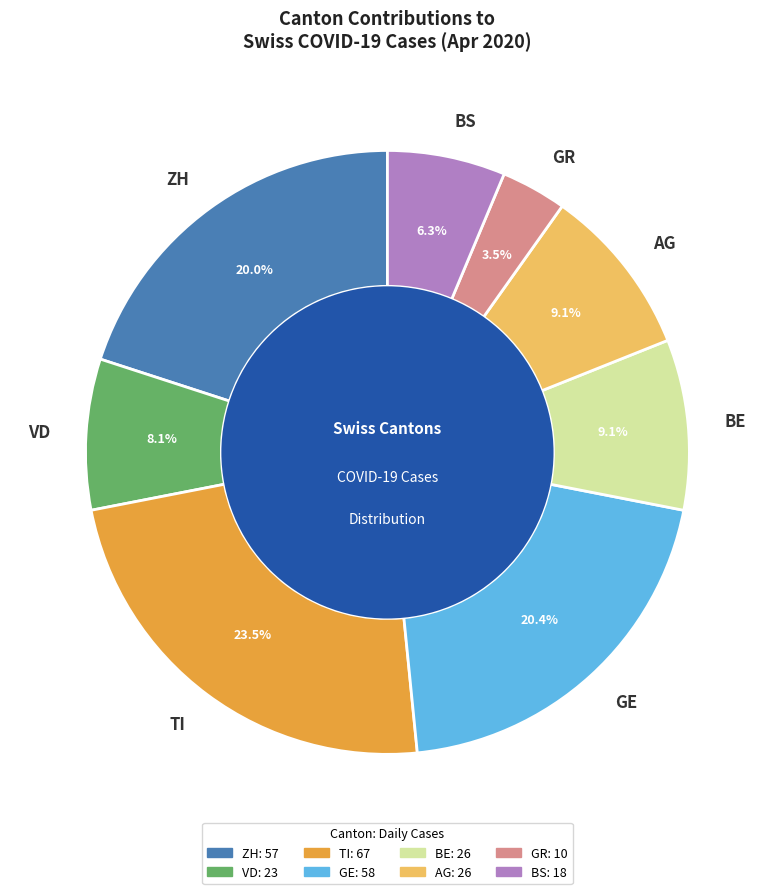

Count the number of slices in the pie.

8